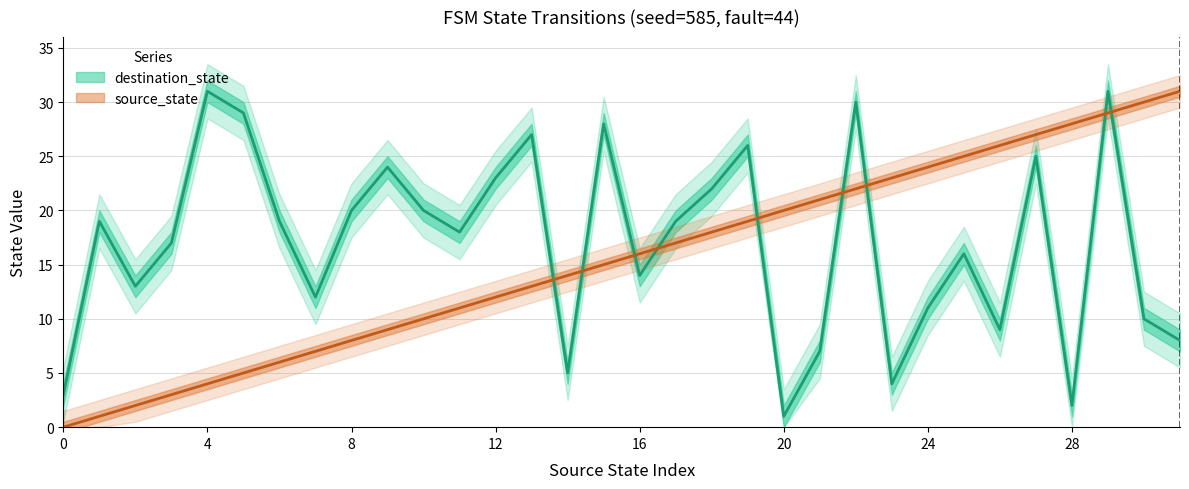

Which series changed the most between 7 and 19?

destination_state